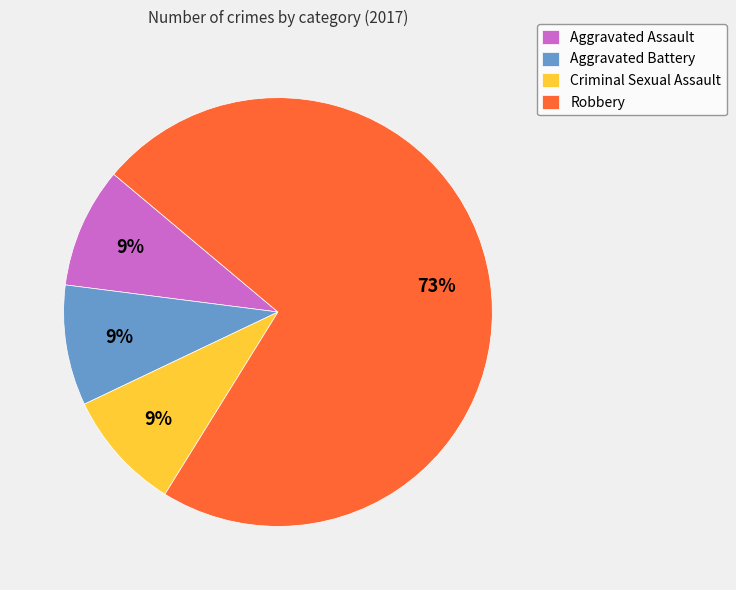

How many segments does this pie chart have?

4